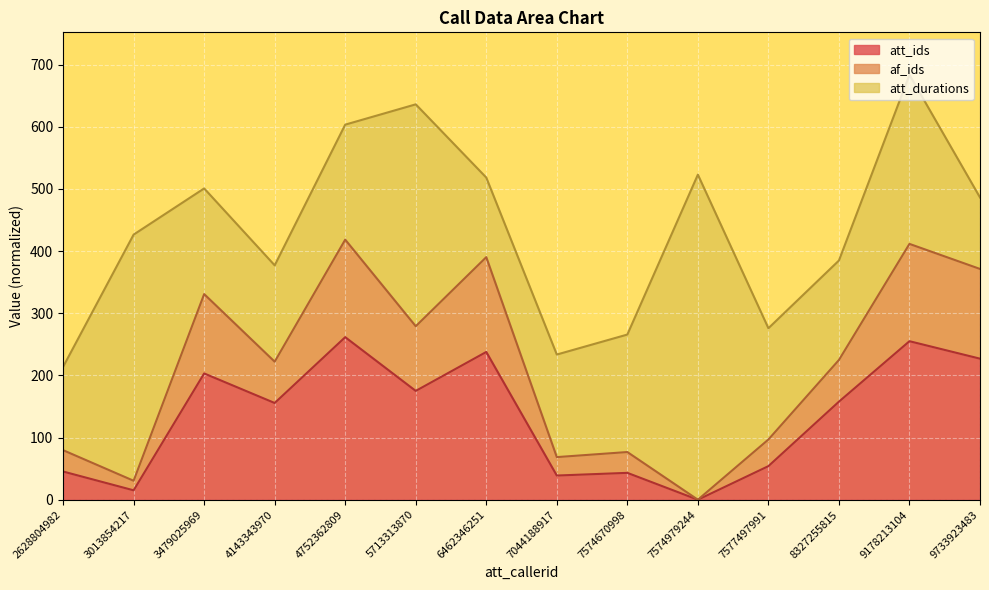

Read the att_ids value at 6462346251.

237.7